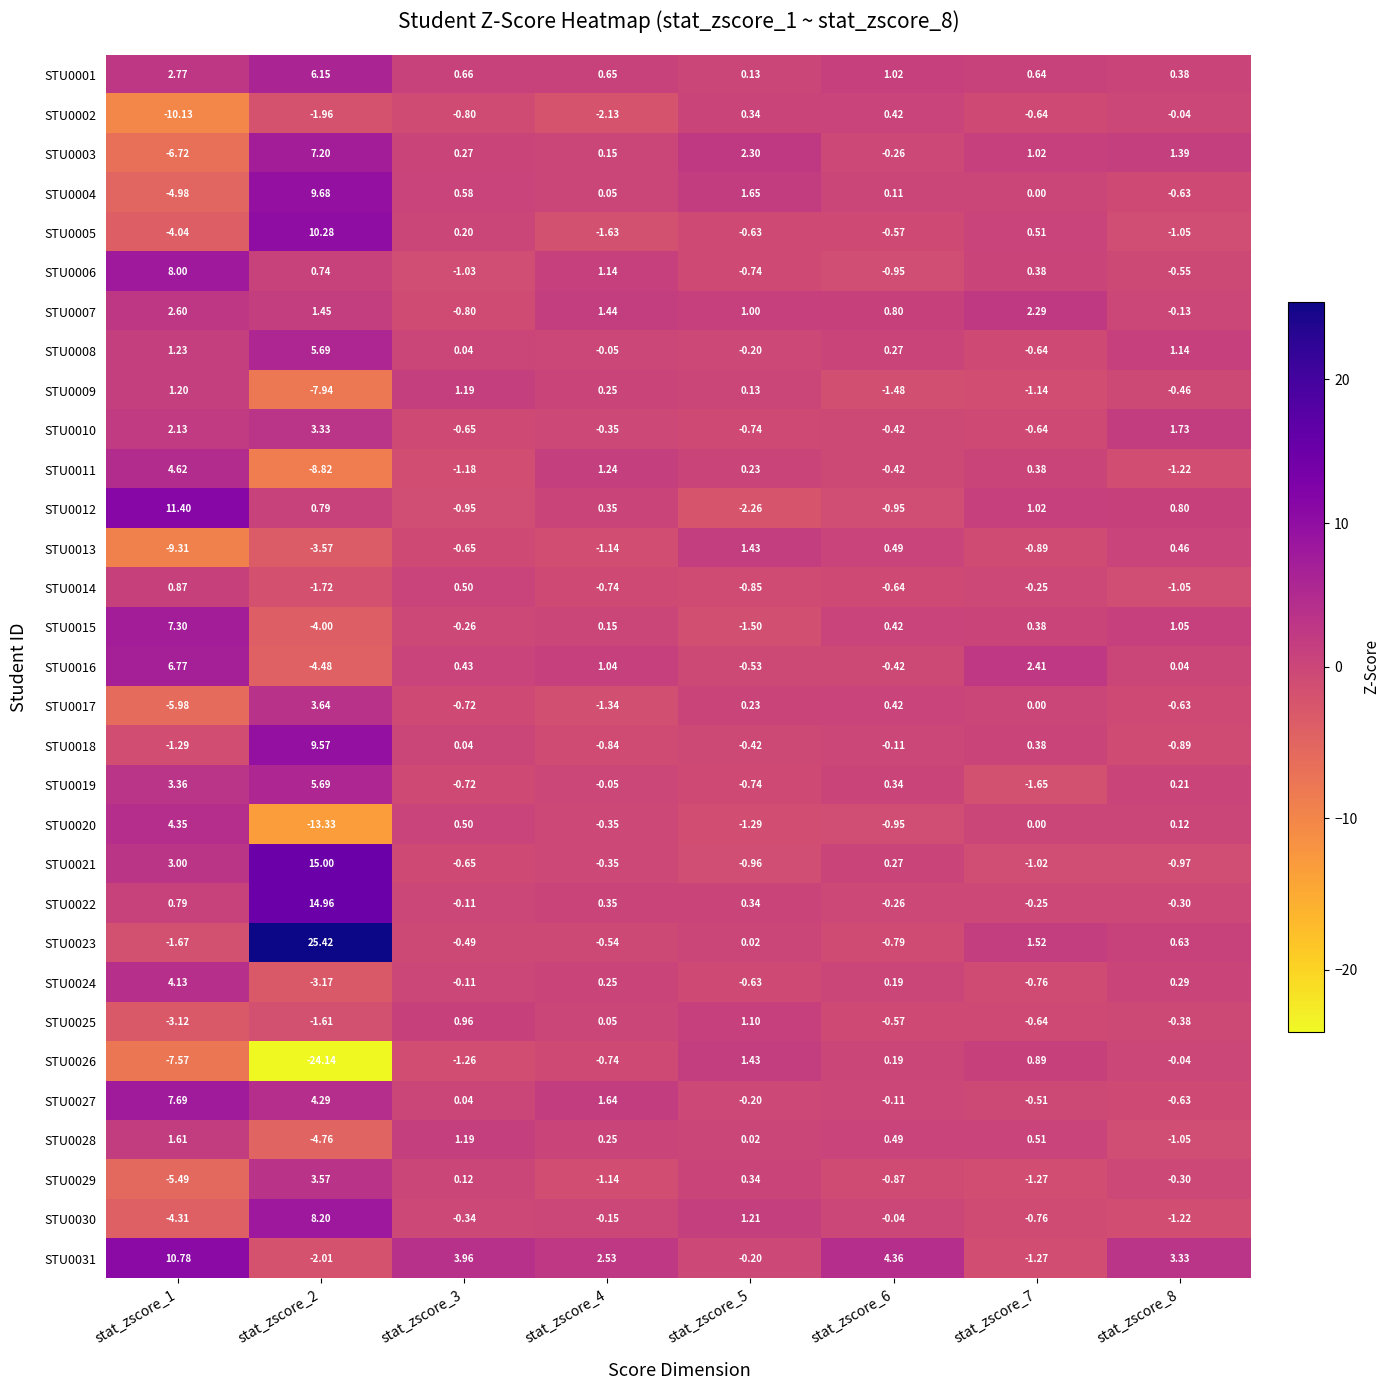

Is the value of STU0014 at stat_zscore_6 greater than the value of STU0020 at stat_zscore_2?

Yes